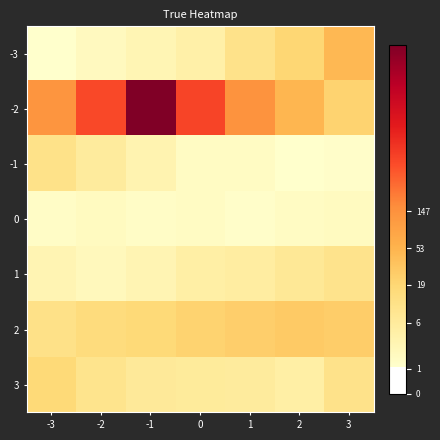

Reading left to right, what are all the values shown in this chart?

-3: -3=0.7	-2=1.1	-1=1.3	0=1.6	1=2.4	2=3.0	3=3.9
-2: -3=4.9	-2=6.4	-1=9.6	0=6.5	1=5.0	2=3.9	3=3.1
-1: -3=2.5	-2=1.9	-1=1.4	0=1.0	1=1.0	2=0.7	3=0.8
0: -3=0.9	-2=1.0	-1=0.9	0=1.0	1=0.8	2=1.0	3=1.0
1: -3=1.4	-2=1.1	-1=1.4	0=1.7	1=1.8	2=2.1	3=2.4
2: -3=2.5	-2=2.7	-1=2.9	0=3.1	1=3.2	2=3.4	3=3.3
3: -3=2.9	-2=2.3	-1=2.0	0=2.0	1=1.9	2=1.7	3=2.4